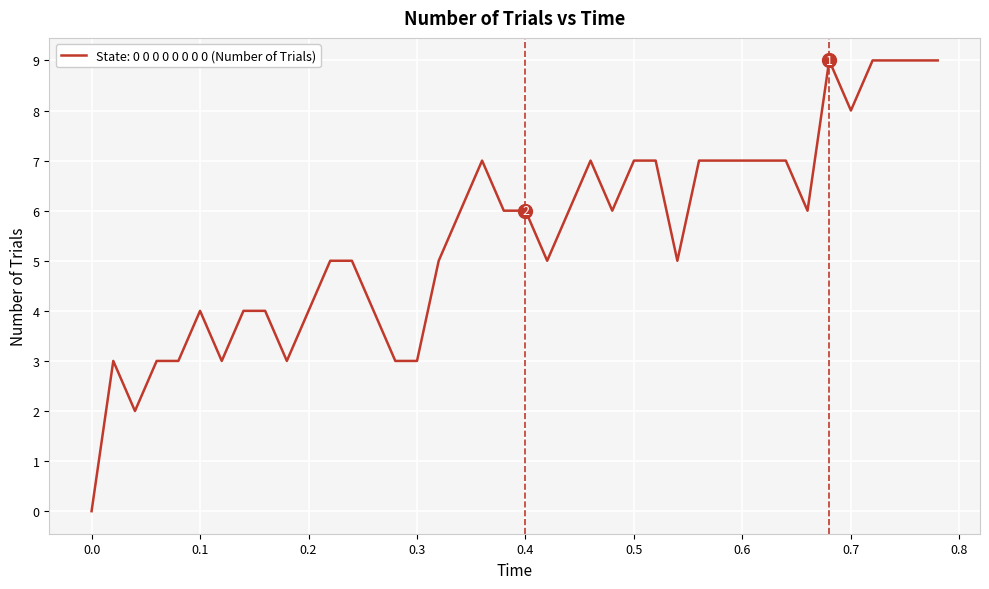

What is the difference between the maximum and minimum values?

9